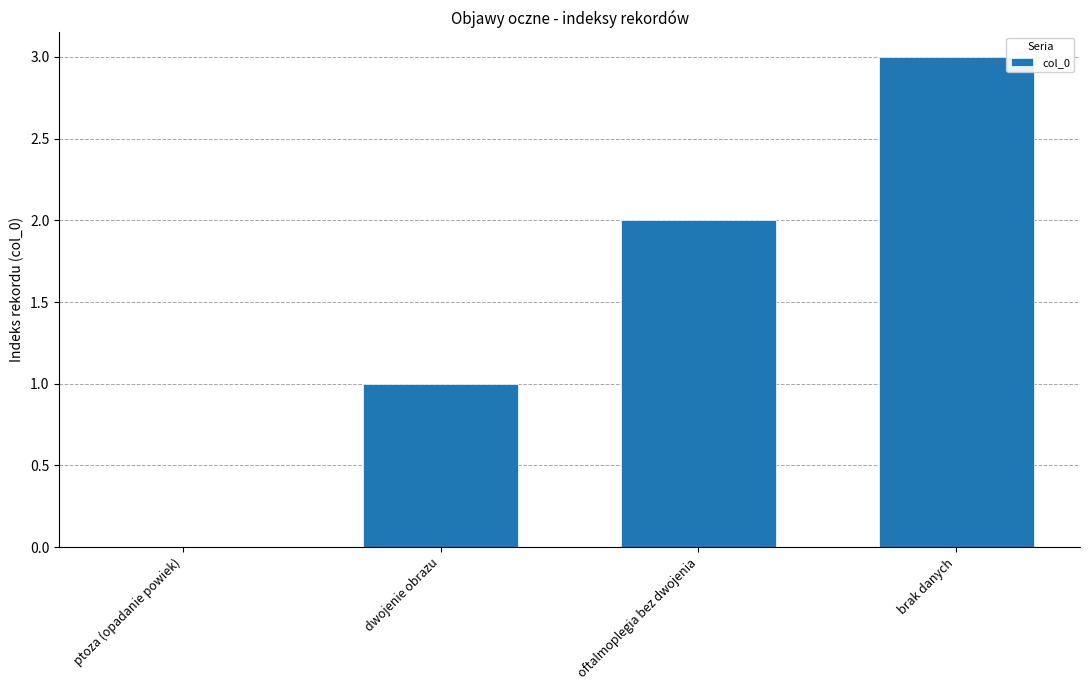

The value at dwojenie obrazu is 0. True or false?

False